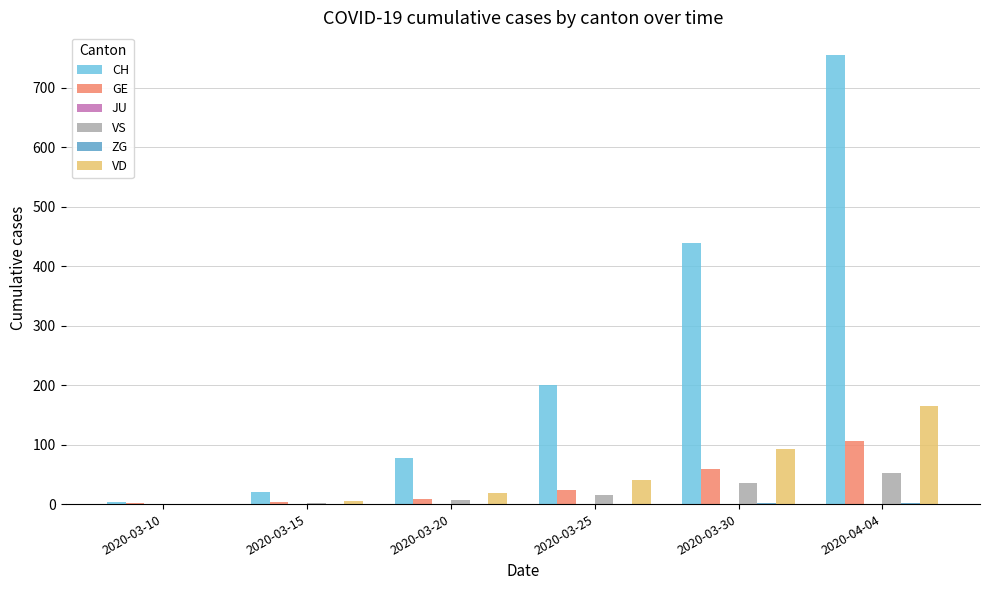

At which label is GE closest to 53?

2020-03-30